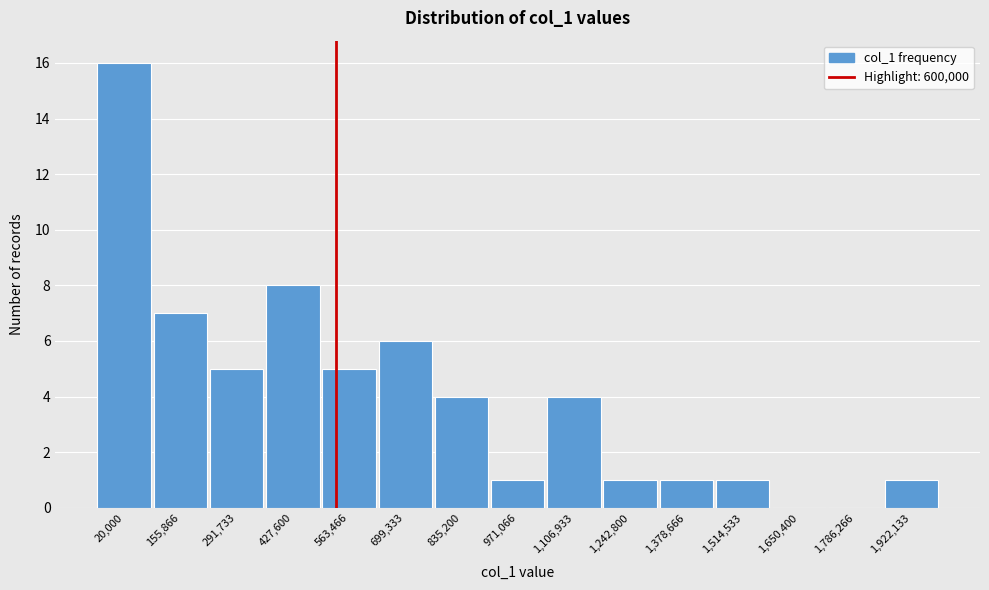

Reading left to right, transcribe all the data shown in this chart.

20,000=16	155,866=7	291,733=5	427,600=8	563,466=5	699,333=6	835,200=4	971,066=1	1,106,933=4	1,242,800=1	1,378,666=1	1,514,533=1	1,650,400=0	1,786,266=0	1,922,133=1